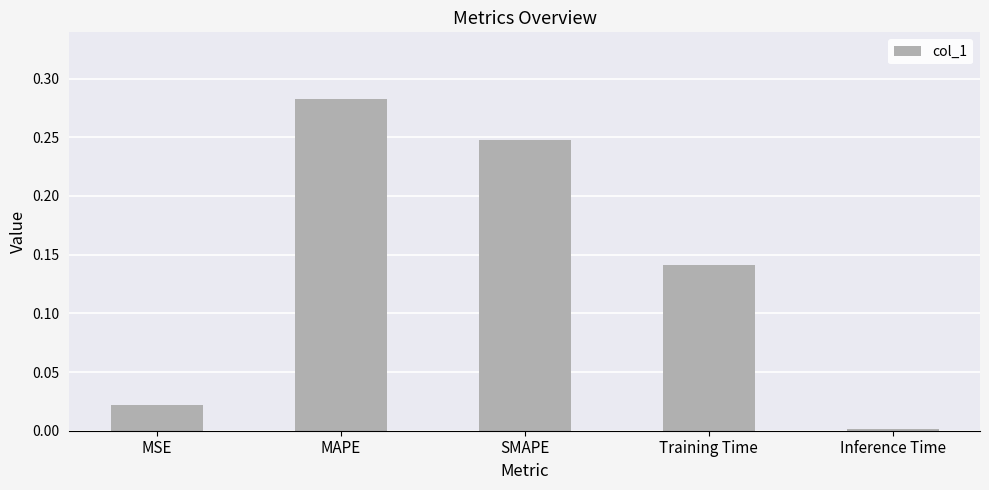

What is the change in value from MSE to Training Time?

+0.1